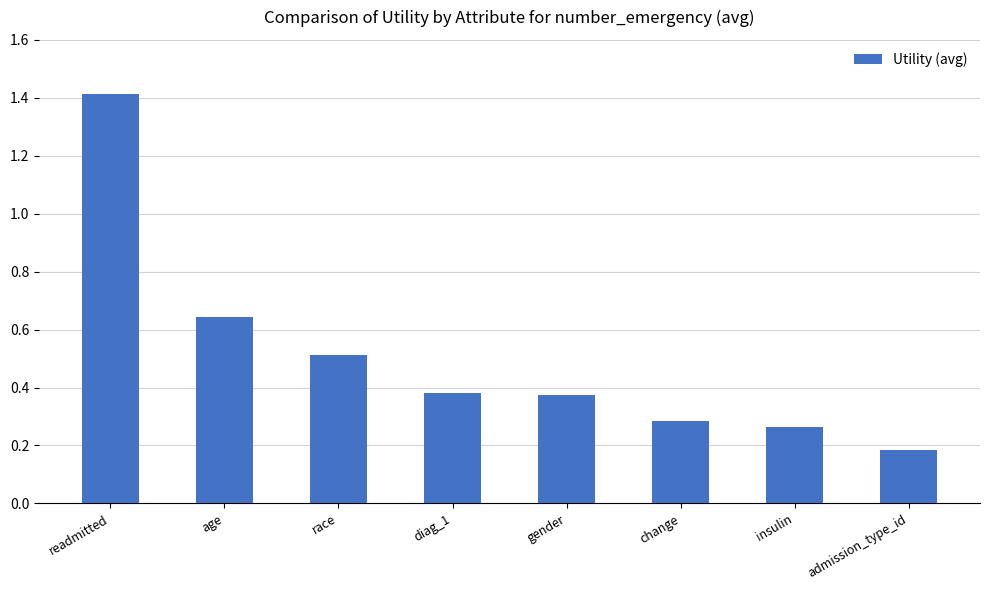

Between admission_type_id and gender, which is larger?

gender